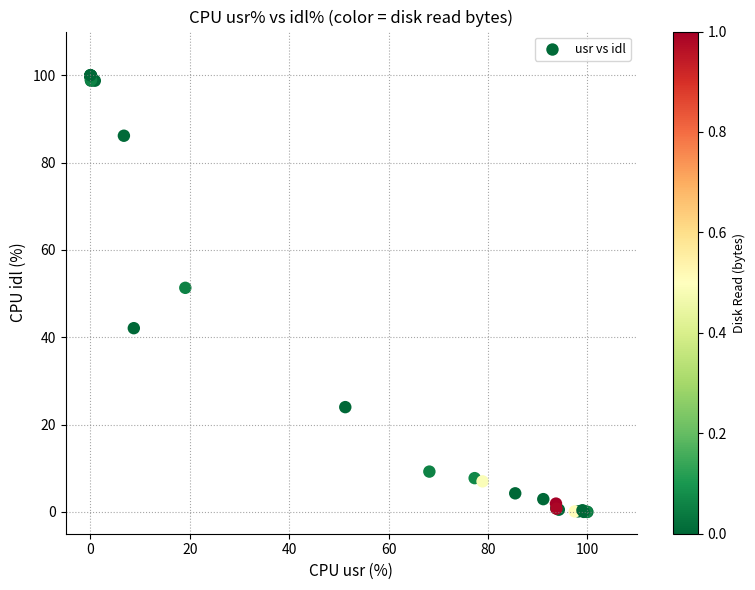

What Y value in the scatter plot is closest to 50?

51.3